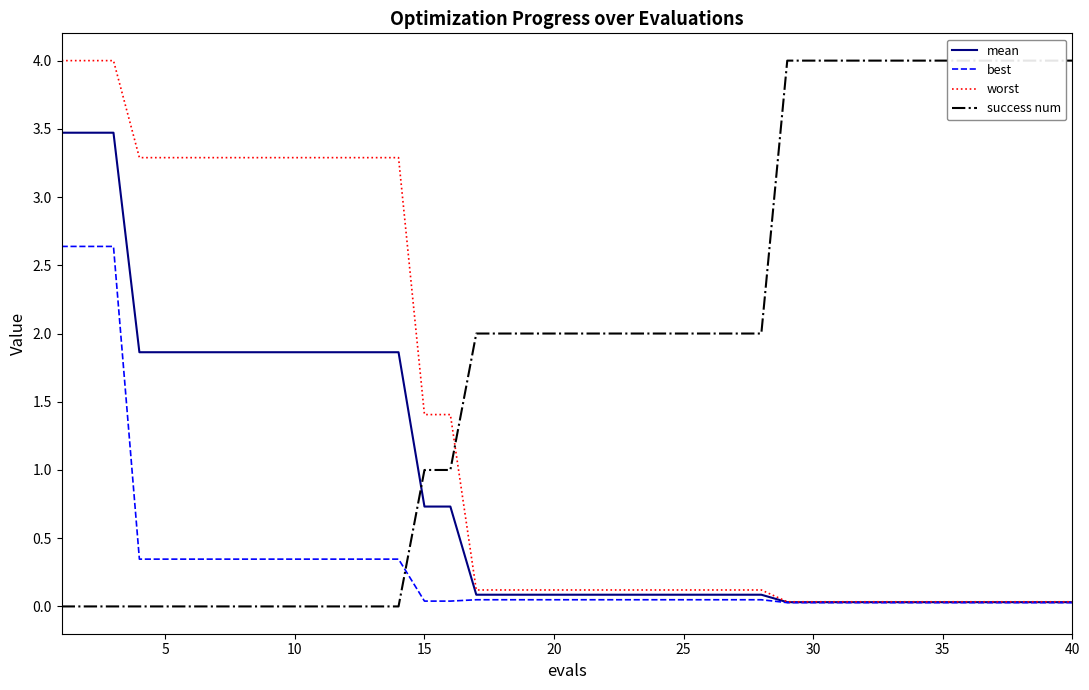

What is the sum of all worst values?

52.8